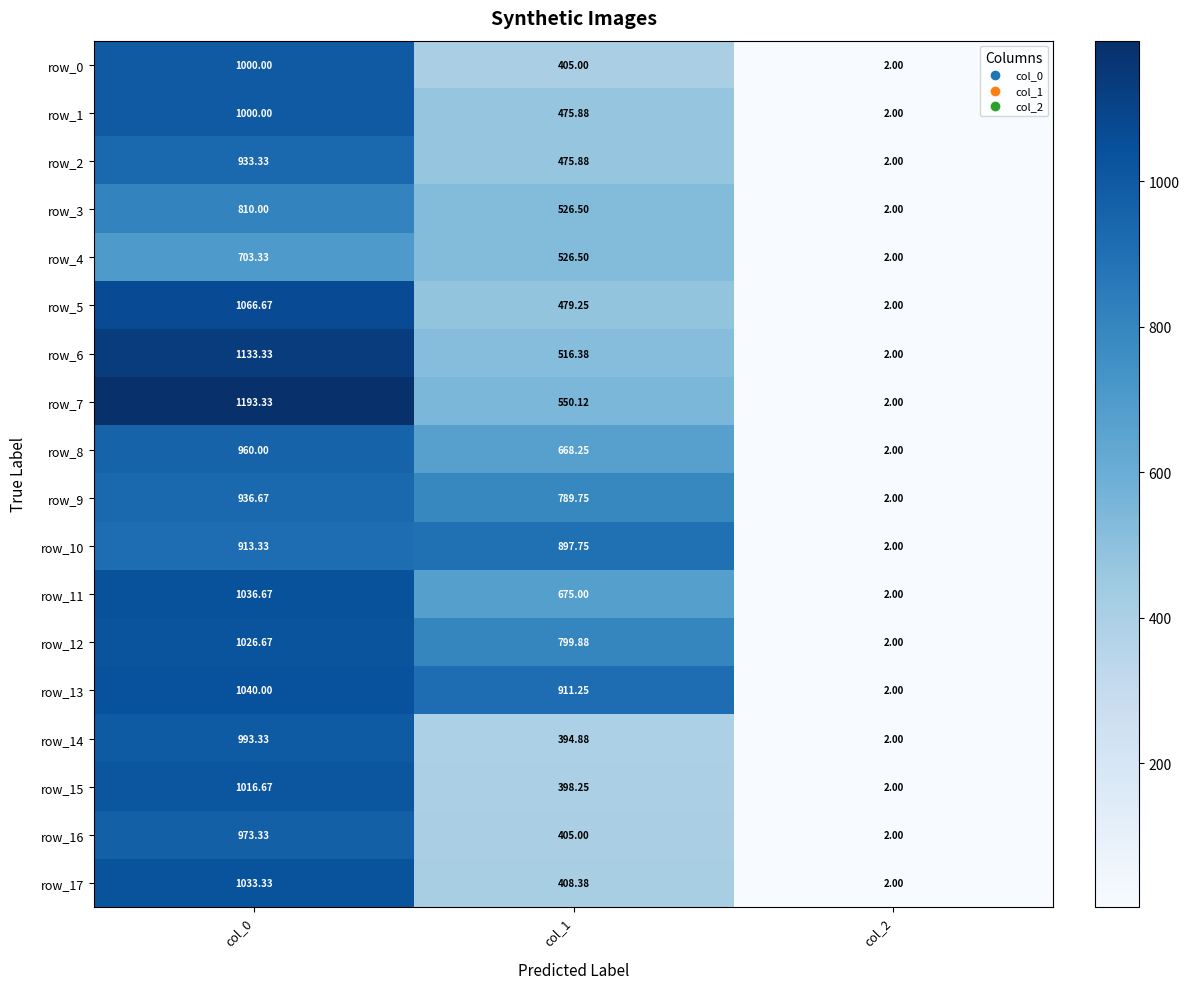

How many values in the row_5 series exceed 479?

2